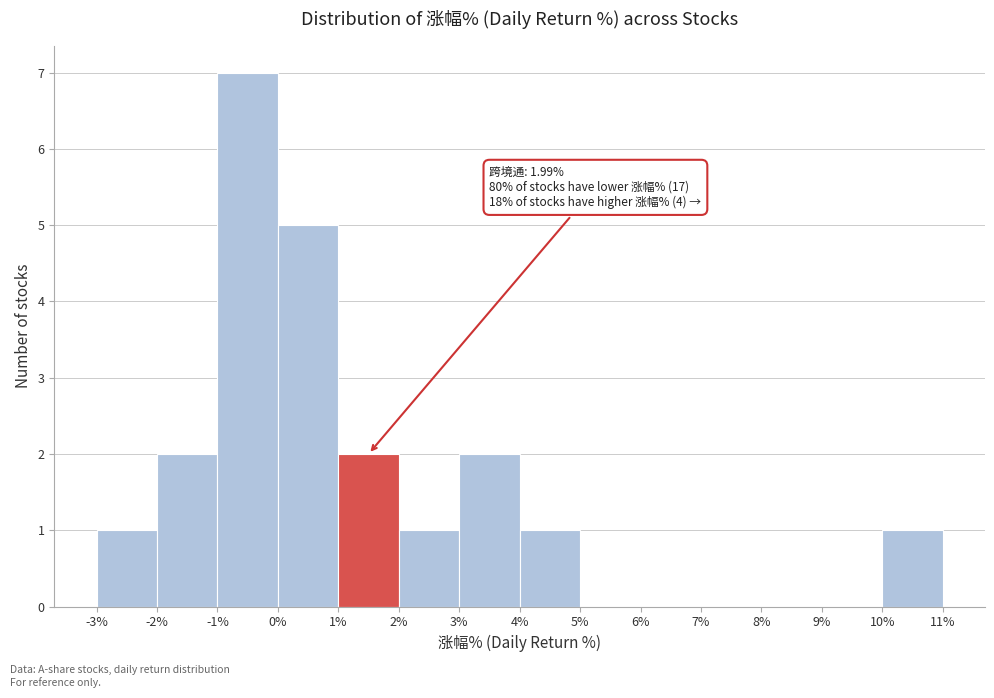

Over which range of the x-axis is the bar tallest?

-1% to 0%